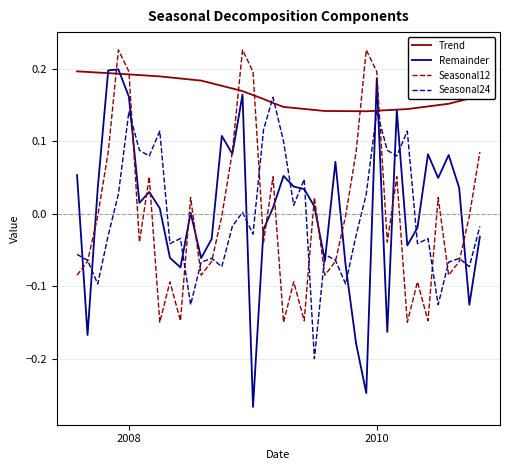

After their last crossing, which series has the higher values: Seasonal24 or Seasonal12?

Seasonal12